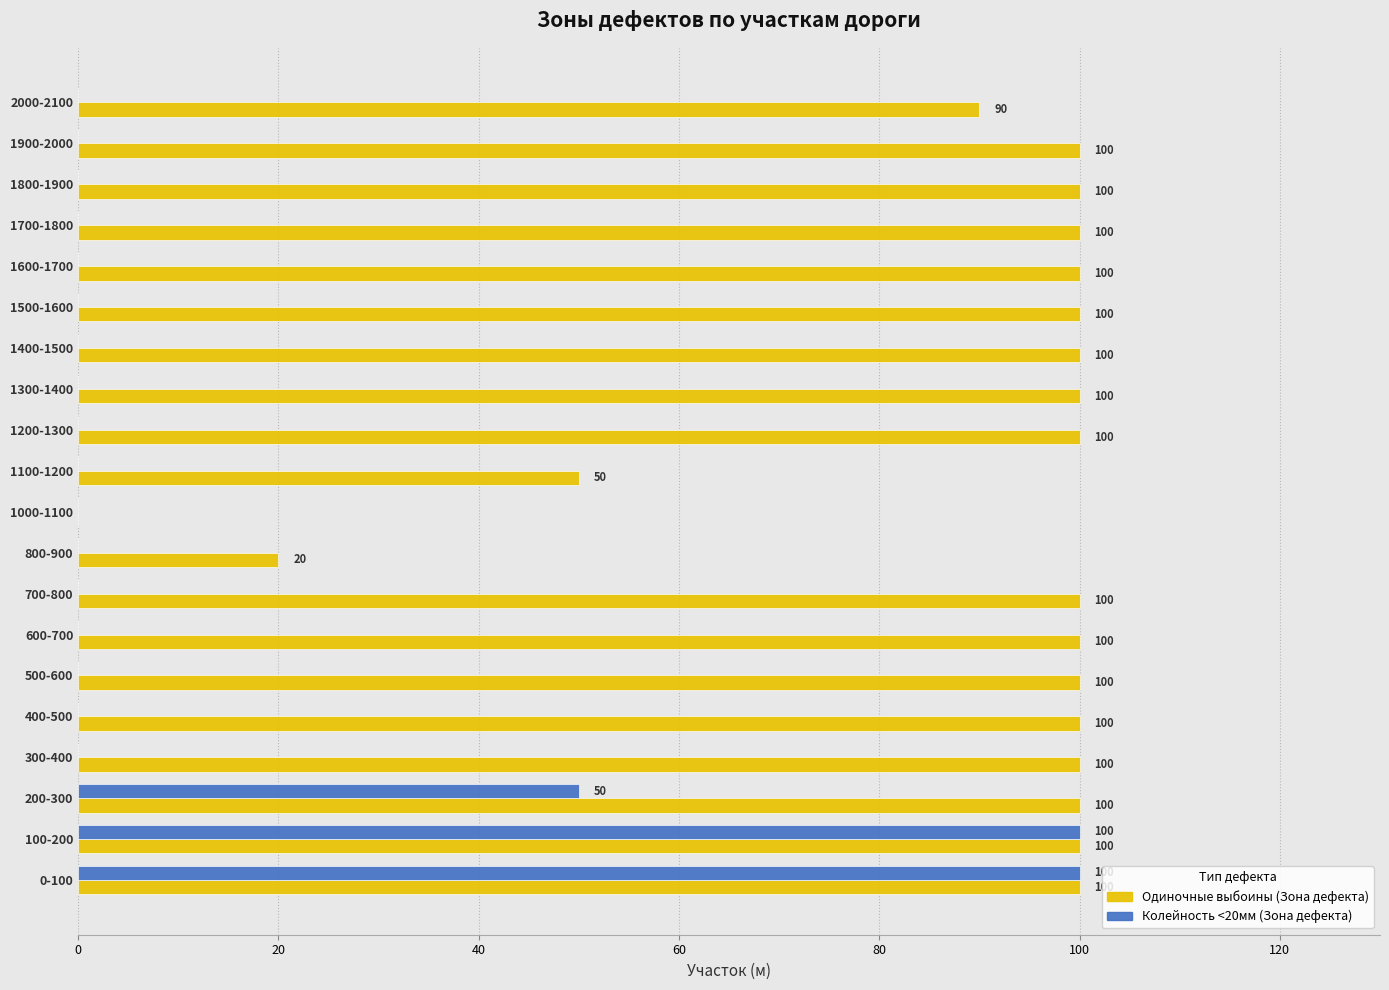

What is the sum of all Колейность <20мм (Зона дефекта) values?

250